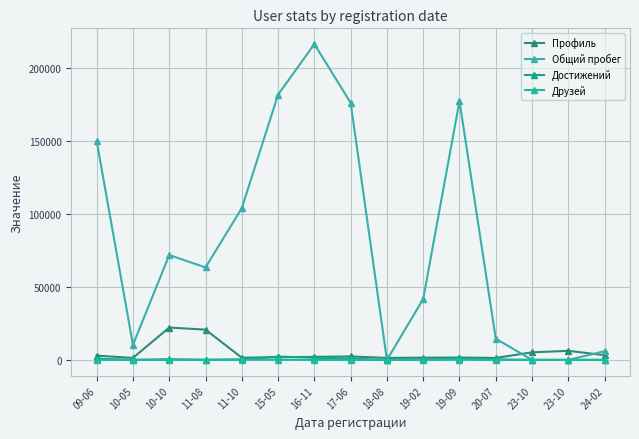

True or false: Общий пробег and Достижений cross at least once.

False